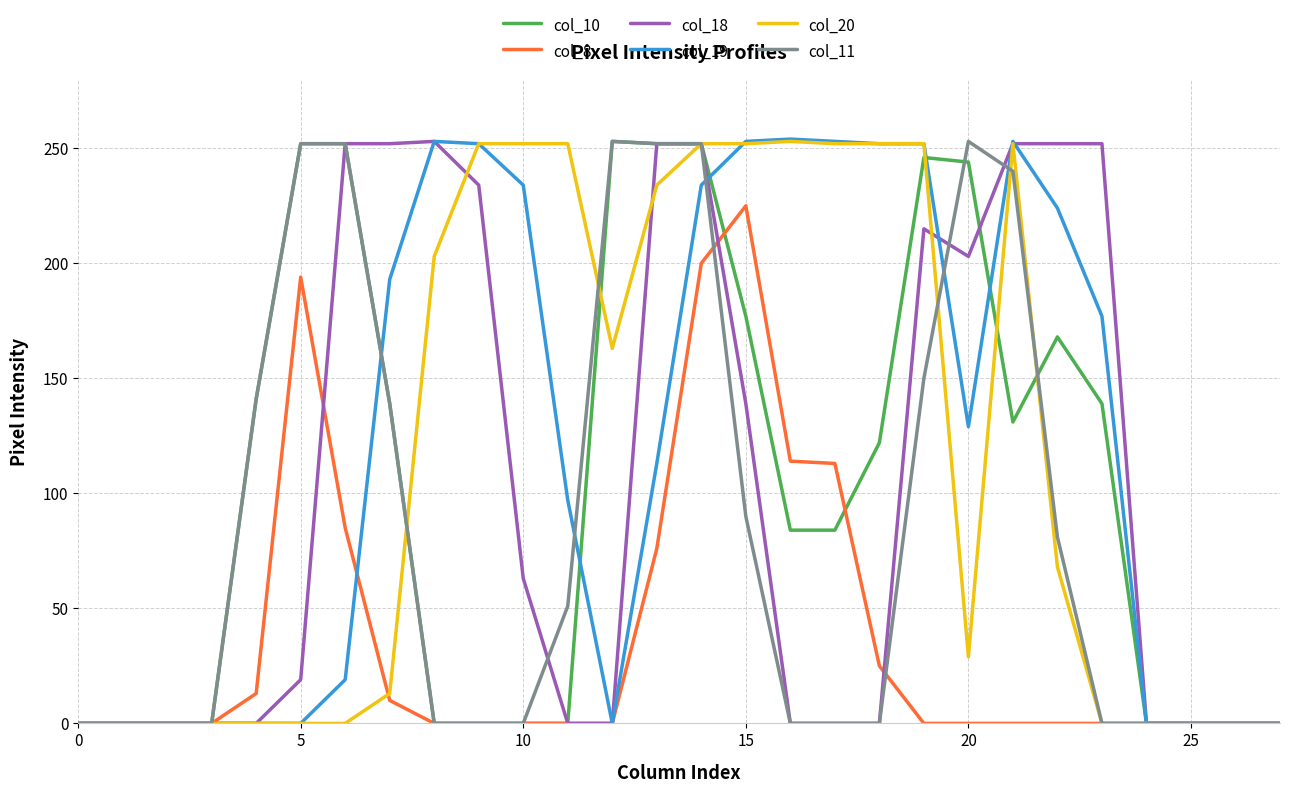

Which series has the widest spread of values?

col_19